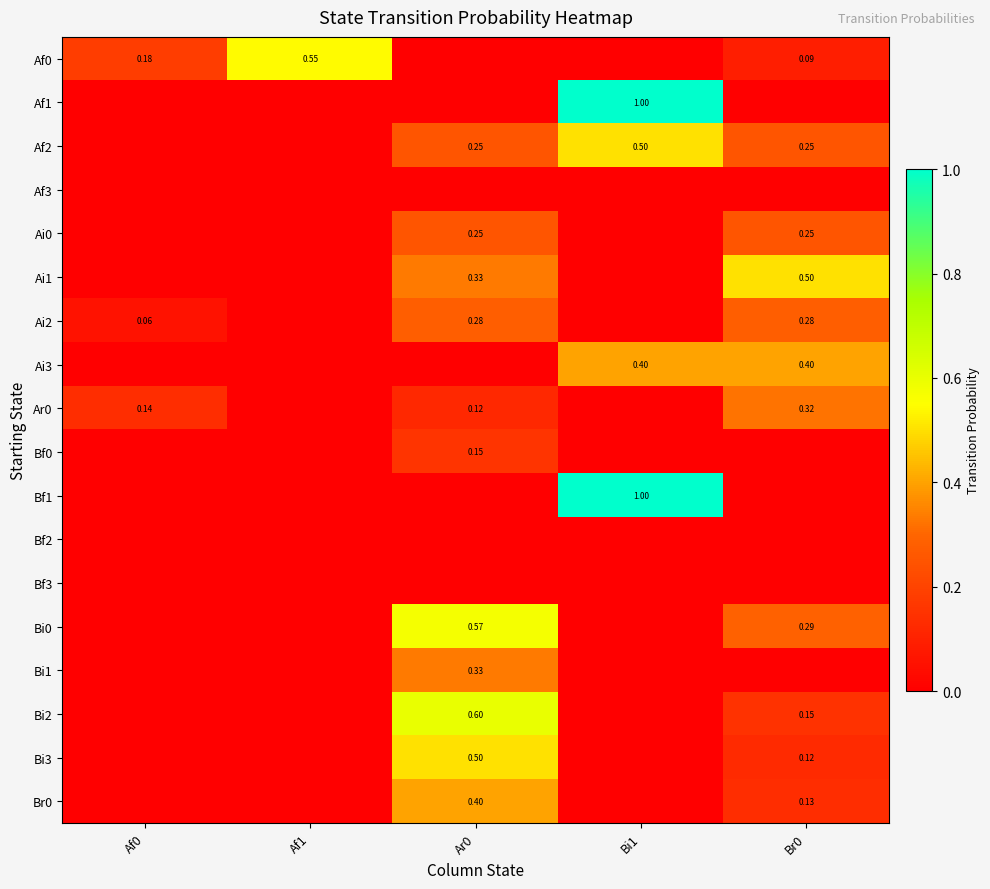

Which category has the highest value in the Ai1 series?

Br0